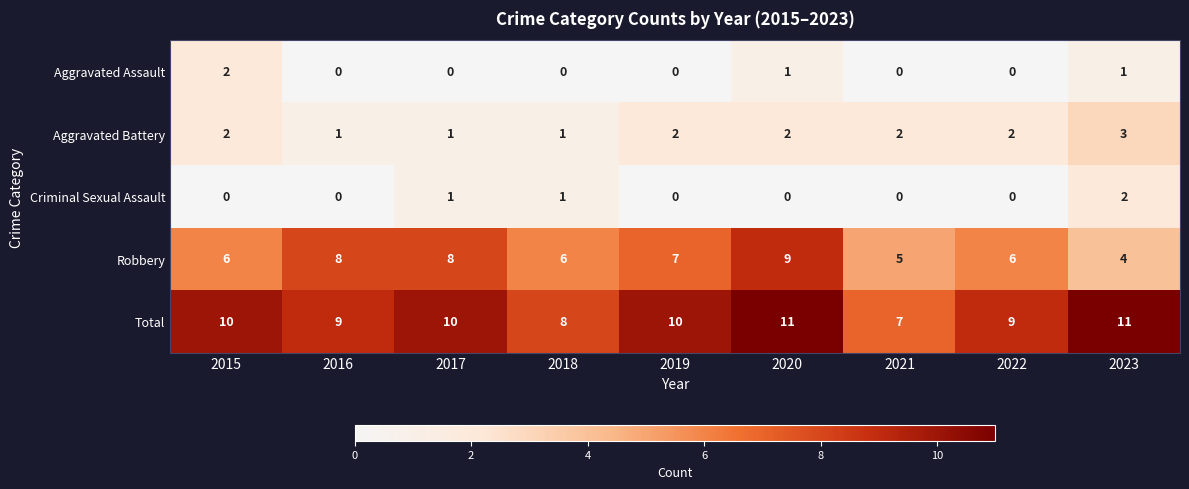

How many Aggravated Assault values are between 0 and 1?

8